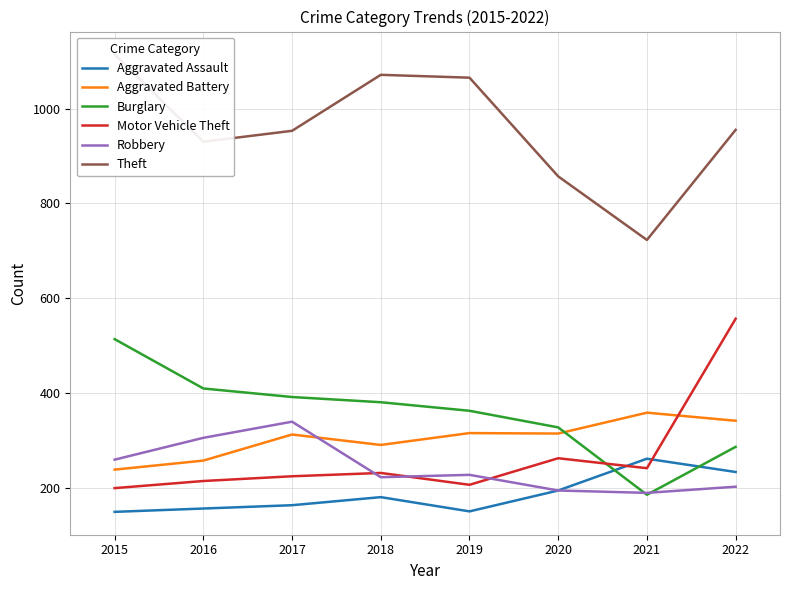

What are all the series names shown in the legend?

Aggravated Assault, Aggravated Battery, Burglary, Motor Vehicle Theft, Robbery, Theft